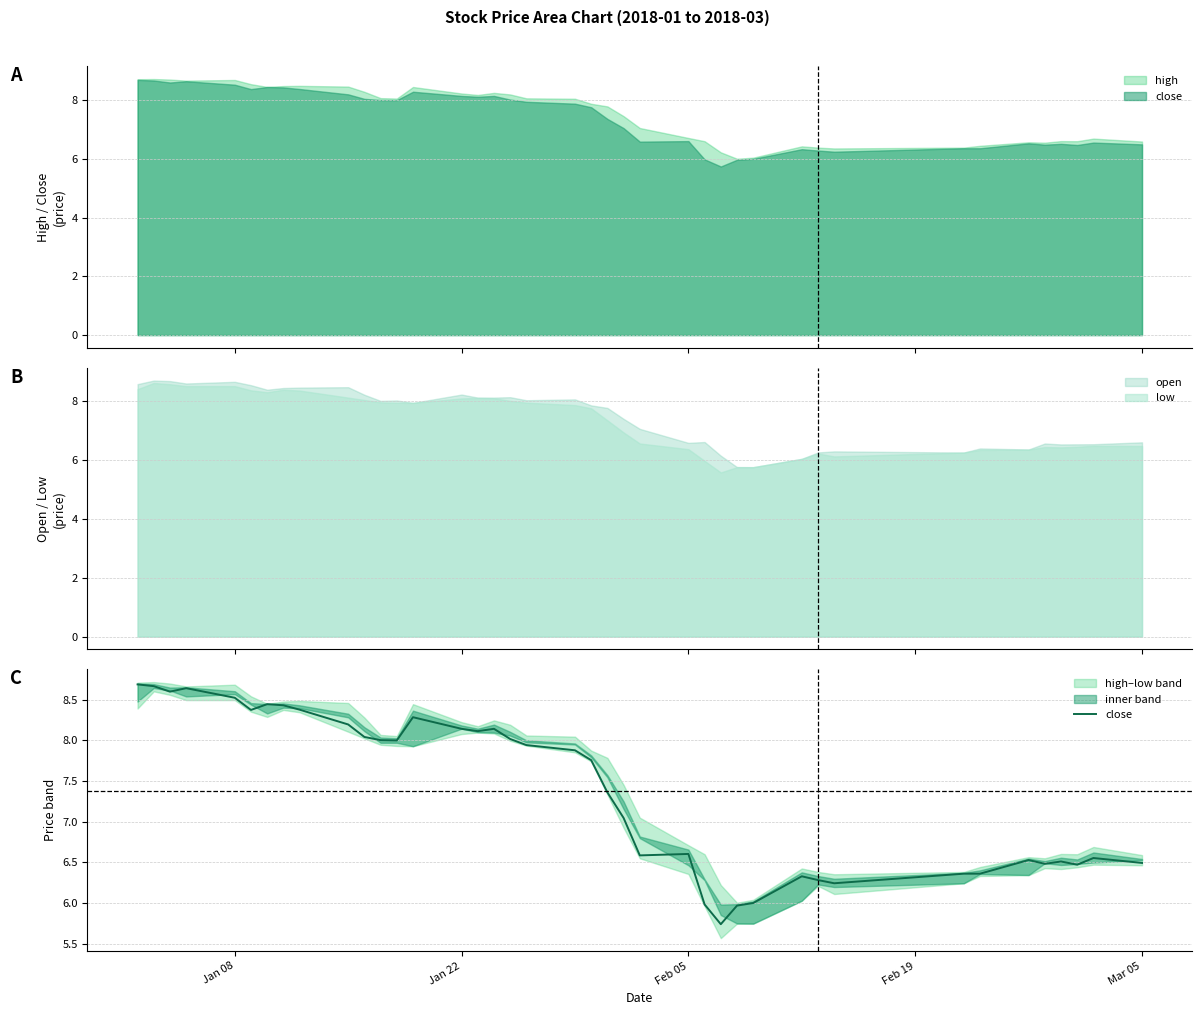

What is the lowest value of the open series?

5.7